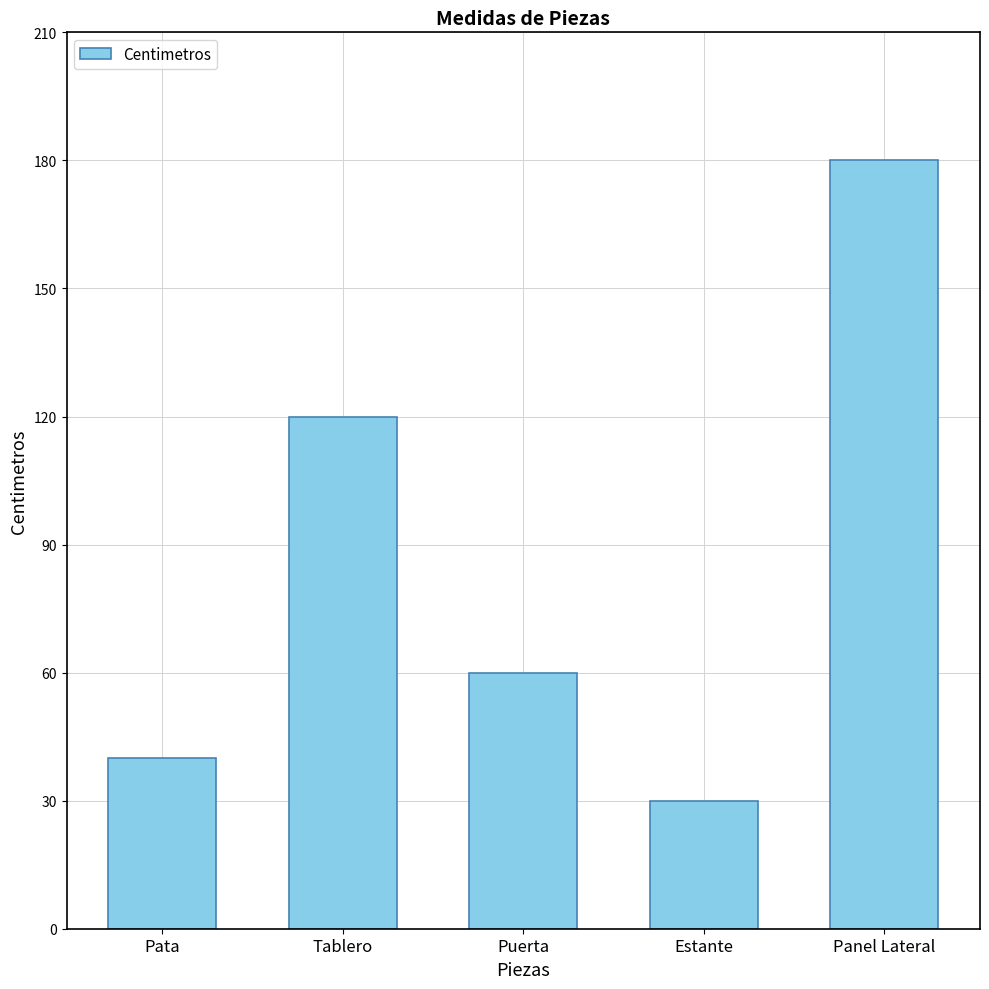

What is the difference between the maximum and second lowest values?

140